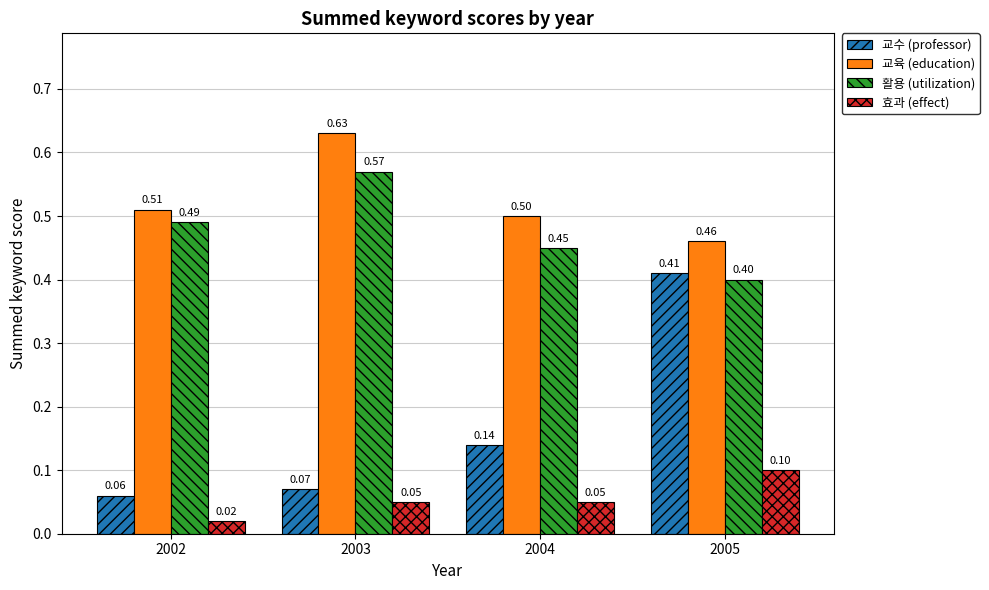

What is the sum of all 활용 (utilization) values?

1.9